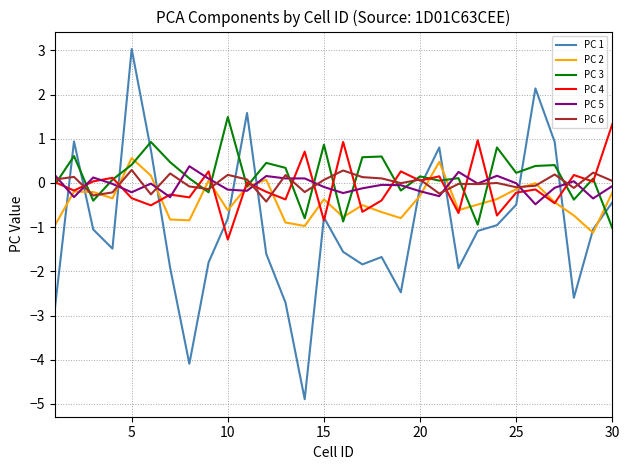

What is the maximum value shown in the chart?

3.0